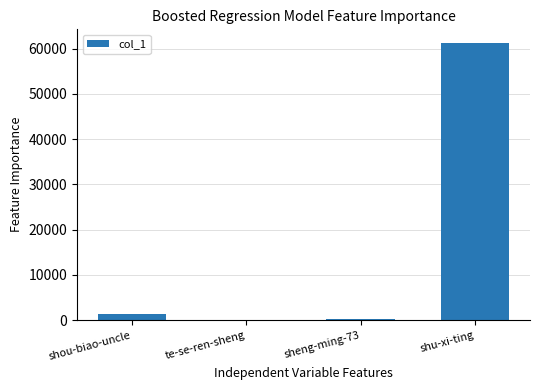

Which has a higher value, shu-xi-ting or sheng-ming-73?

shu-xi-ting